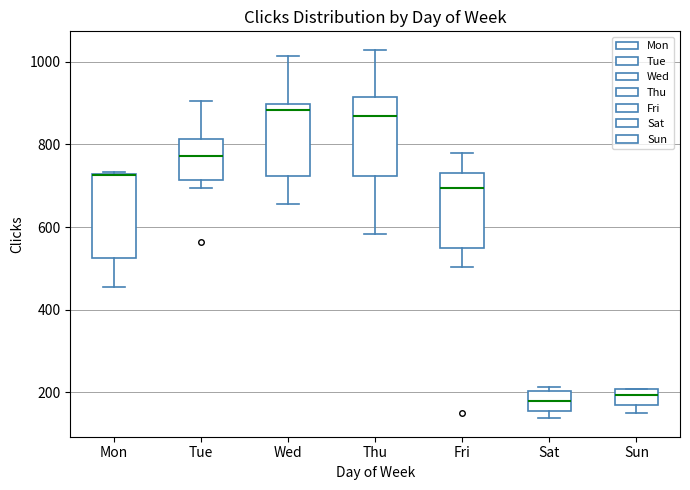

Where is the upper edge of the box for Mon on the y-axis? The values are not printed on the chart, so give them approximately, as read against the axis.

720